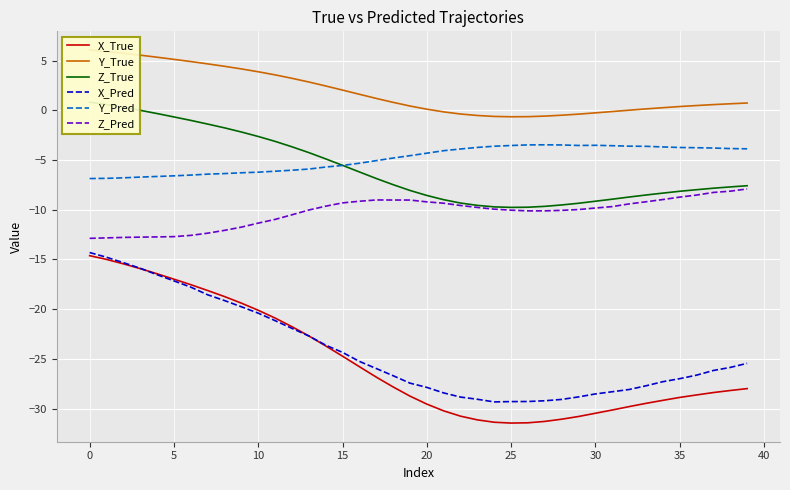

The Z_Pred series shows -8.7 at 35. True or false?

True